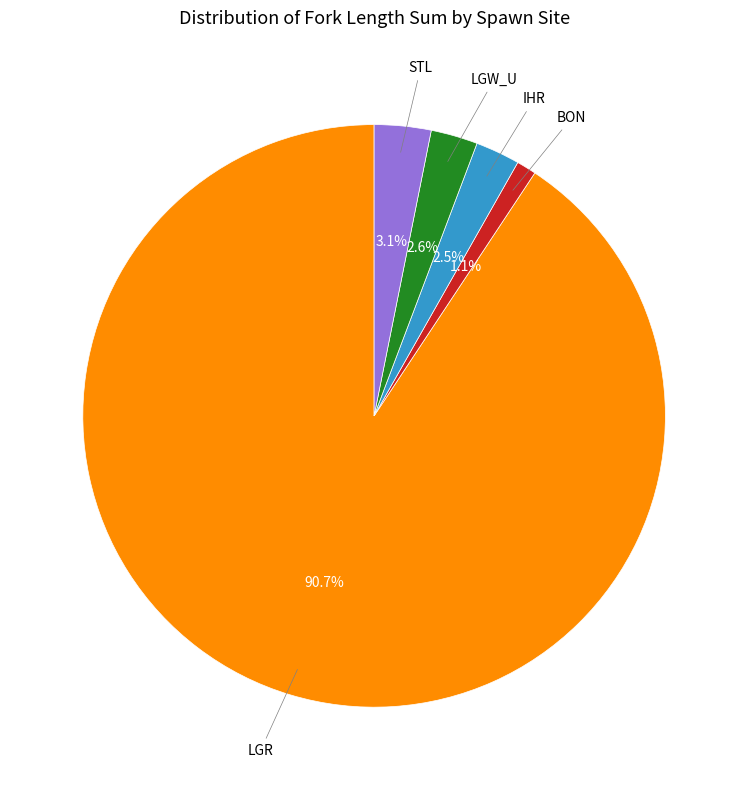

Is there a majority slice in this chart?

Yes